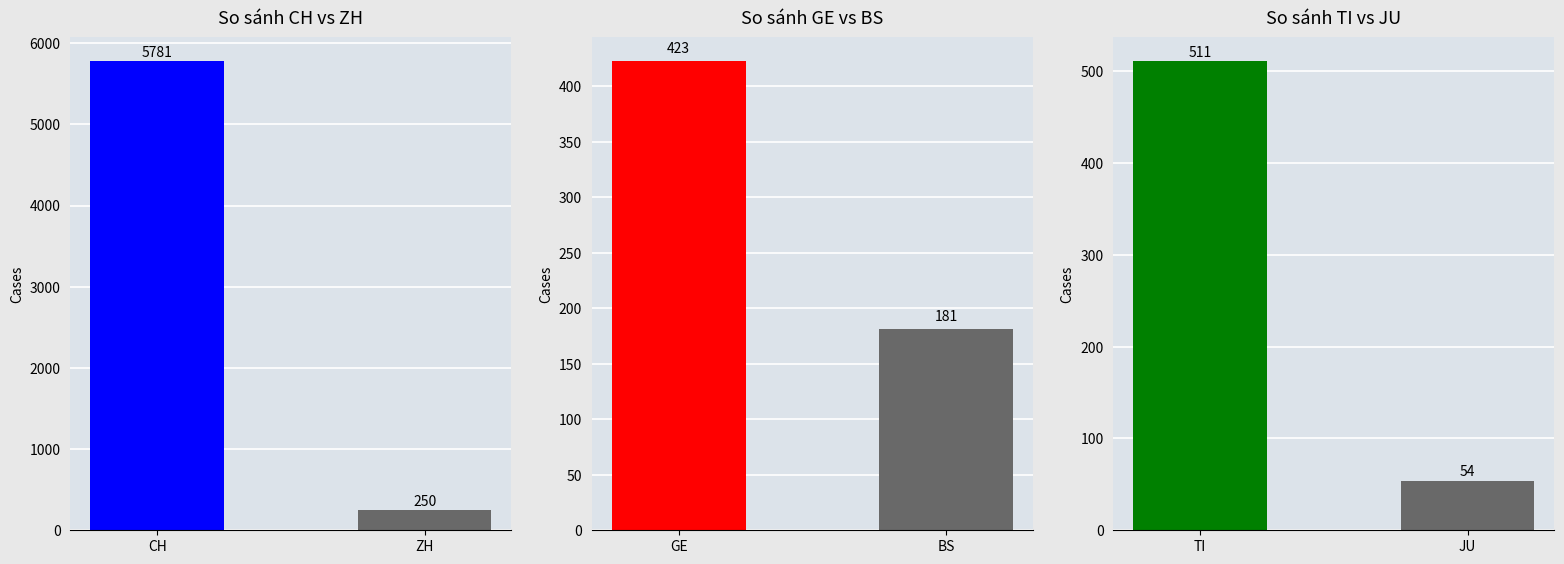

What position from the left is ZH?

2